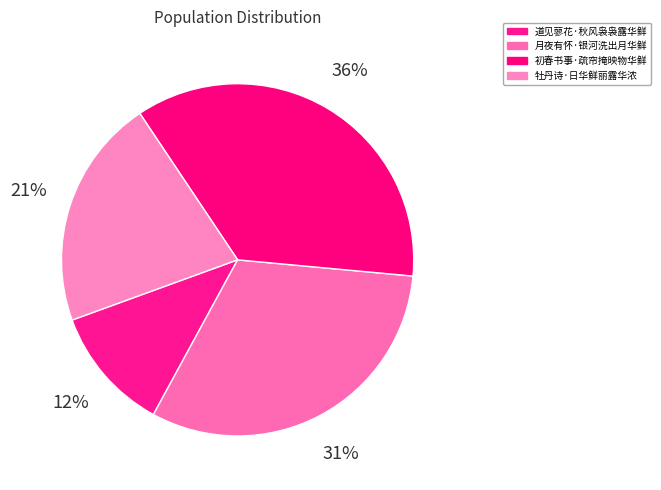

The 道见蓼花·秋风袅袅露华鲜 slice represents 12% of the pie. True or false?

True